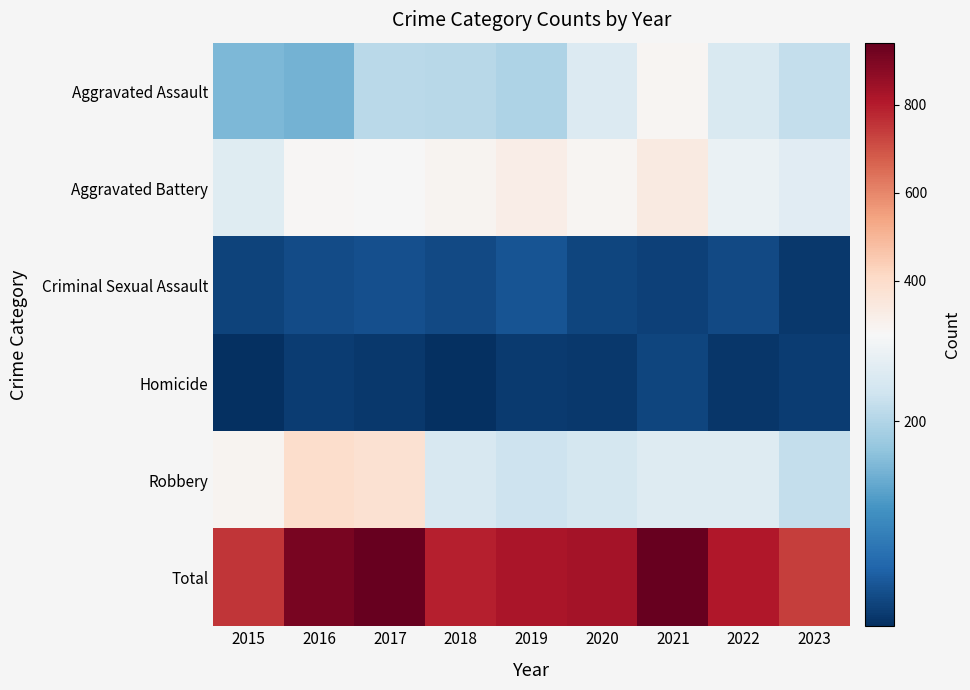

At which category does the chart reach its minimum across all series?

2018